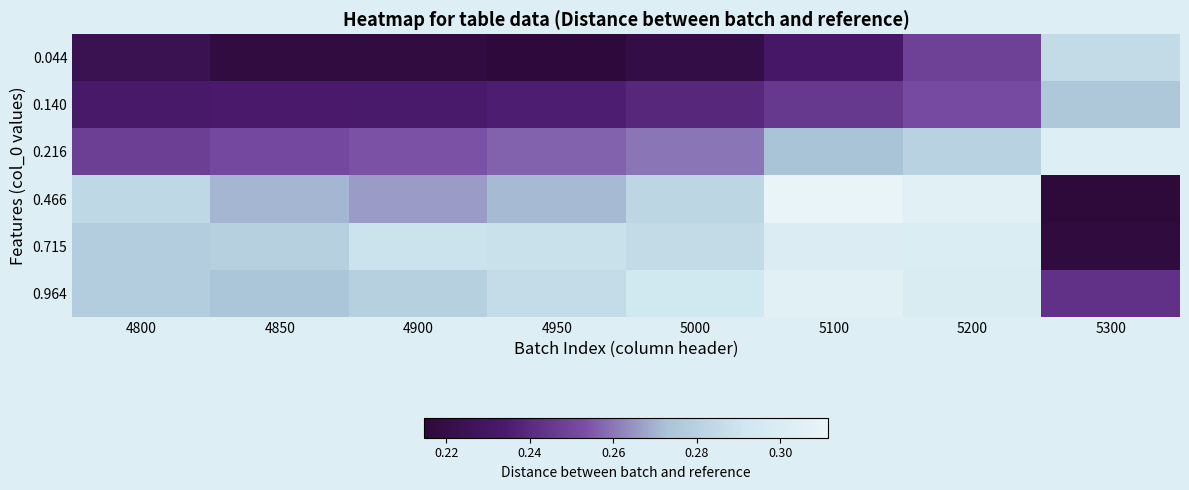

At which category does the chart reach its peak across all series?

5100